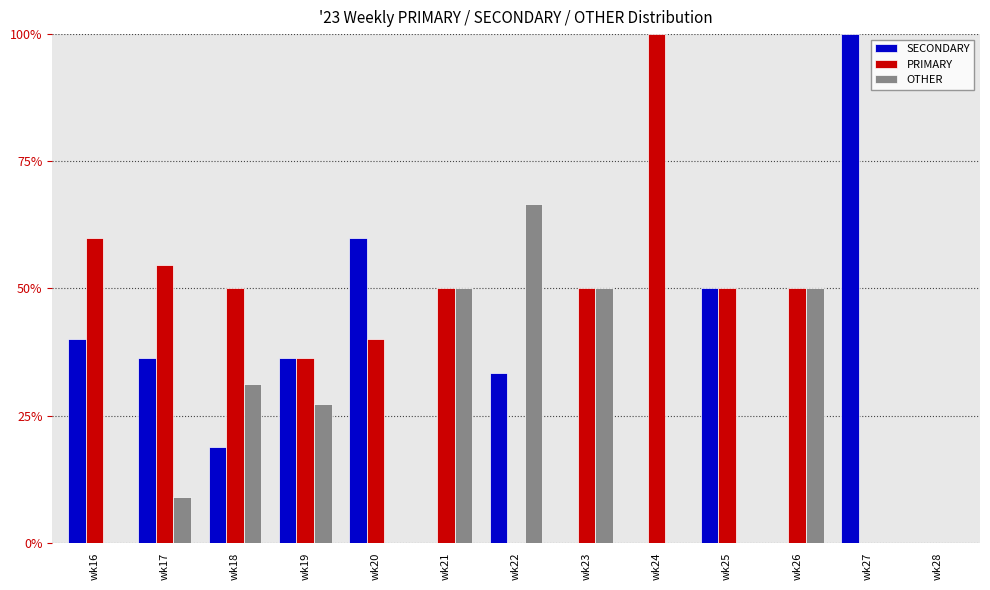

Is the value of SECONDARY at wk25 greater than the value of PRIMARY at wk20?

Yes